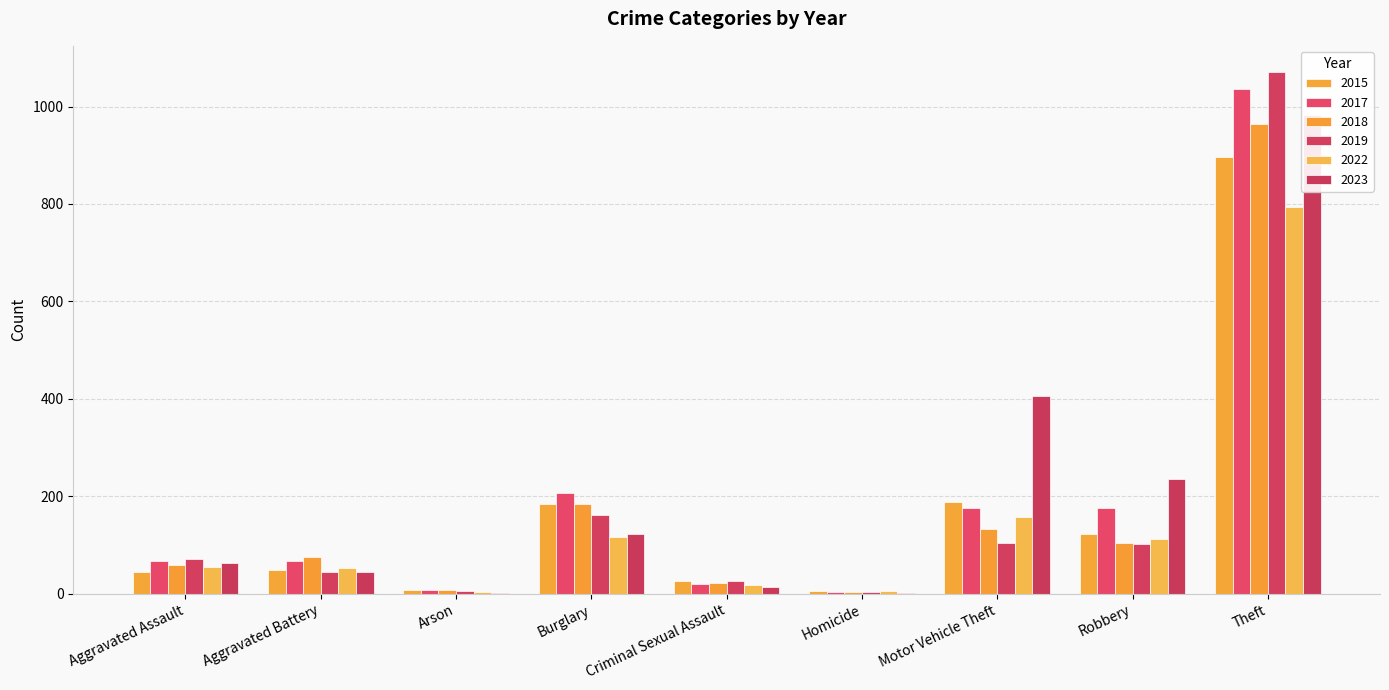

What is the sum of the 2022 values at Burglary and Arson?

120